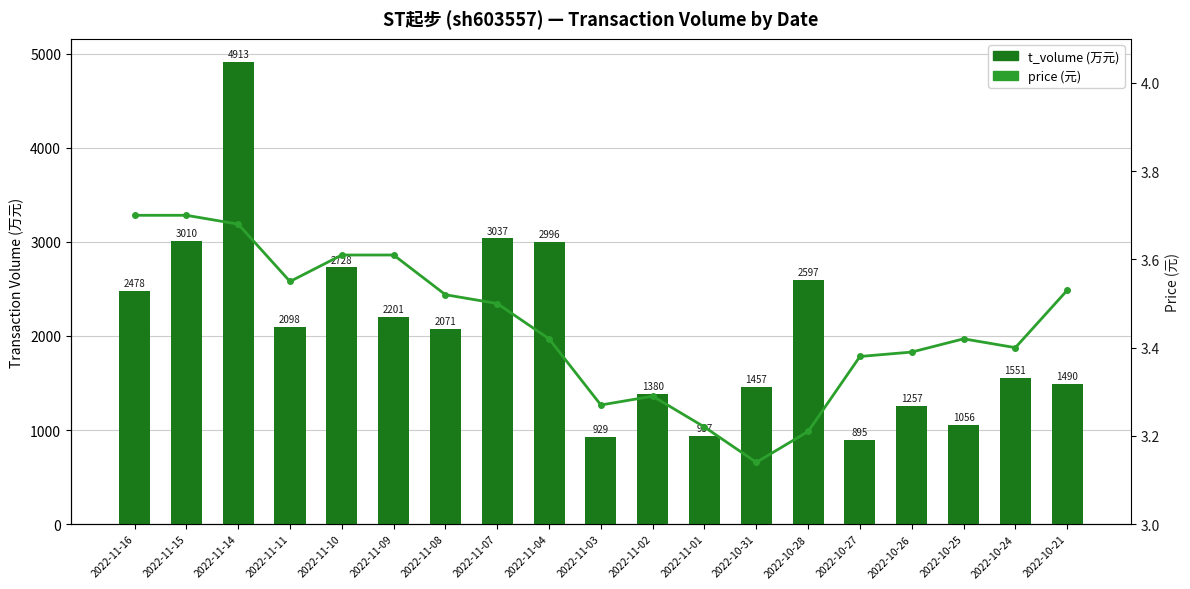

How many distinct data groups are displayed?

2